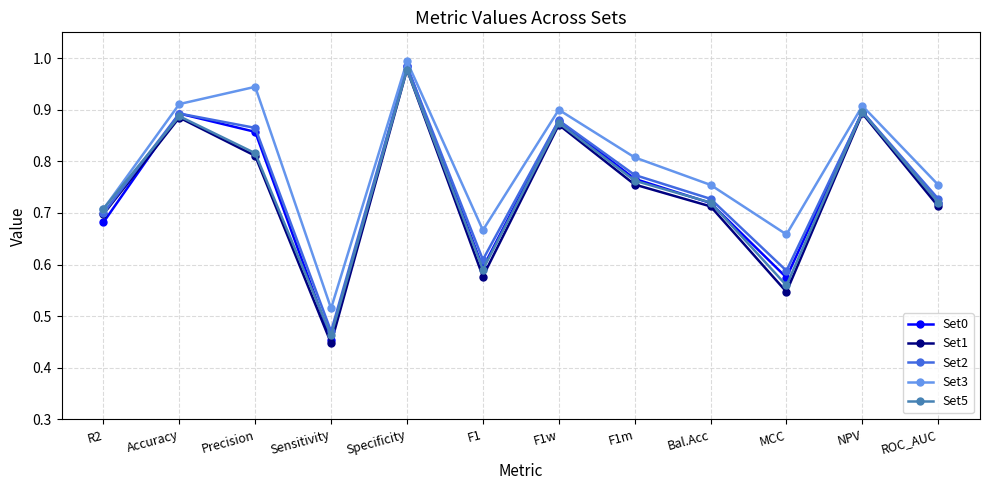

At which label does Set2 reach its minimum?

Sensitivity